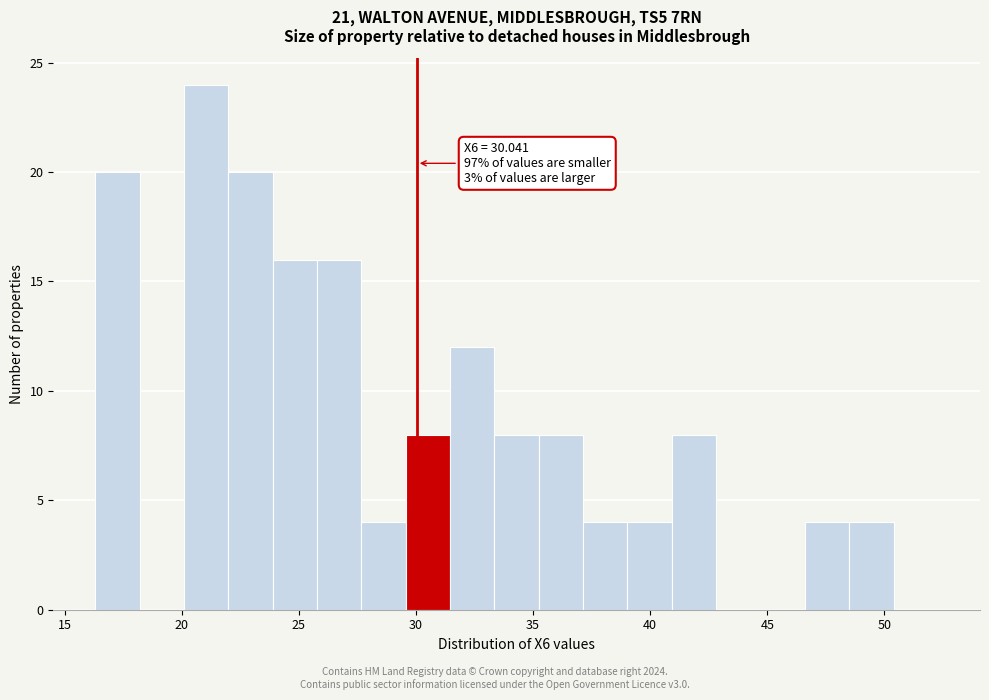

Around what value on the x-axis is the tallest bar? Give the approximate position of its centre, as read against the axis.

21.0